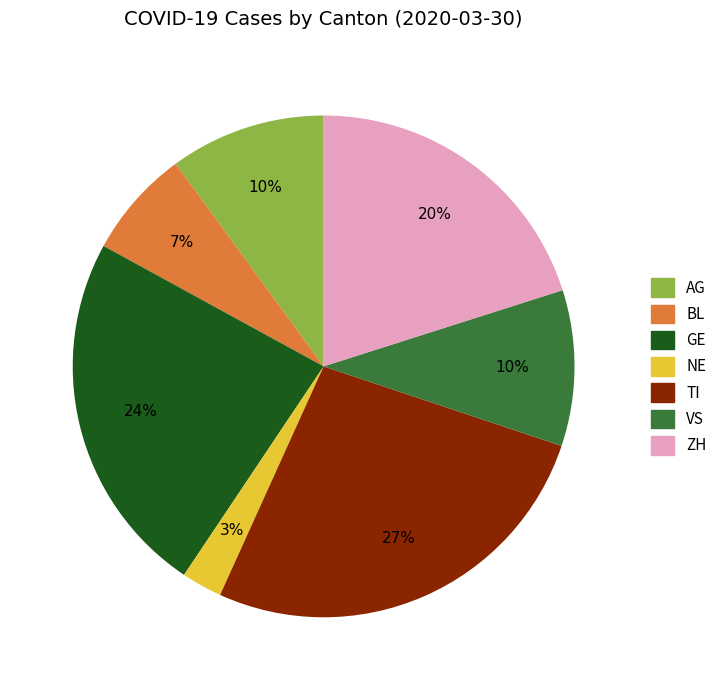

To the nearest percent, what is the average slice percentage?

14%